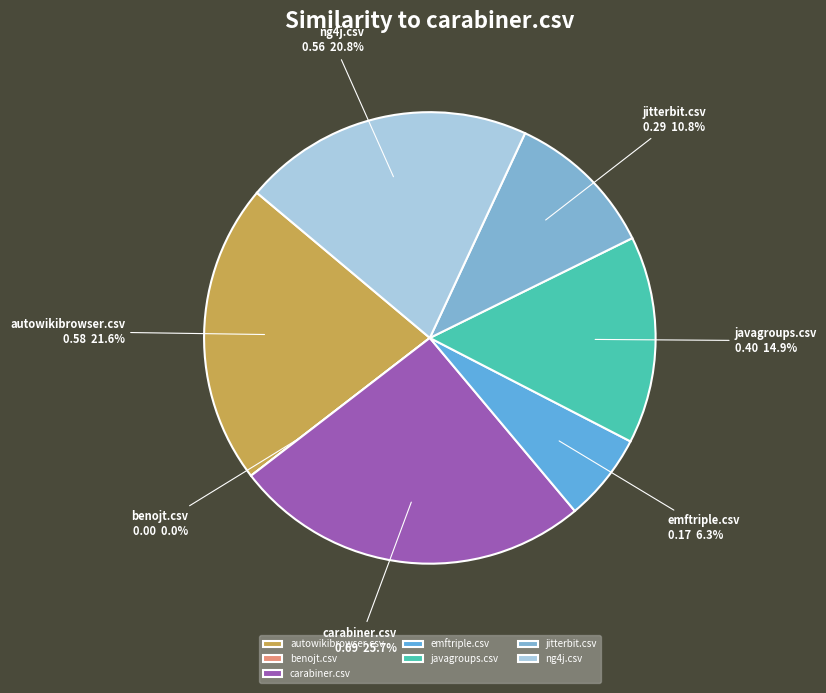

Do ng4j.csv and javagroups.csv together represent more than half of the pie?

No